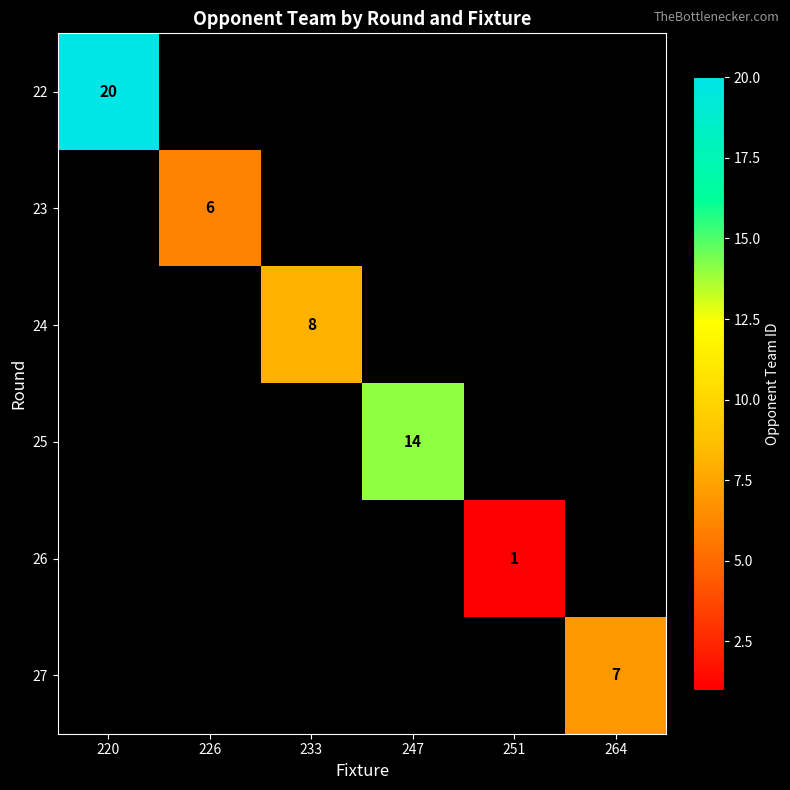

The value of 26 at 251 is 1. True or false?

True